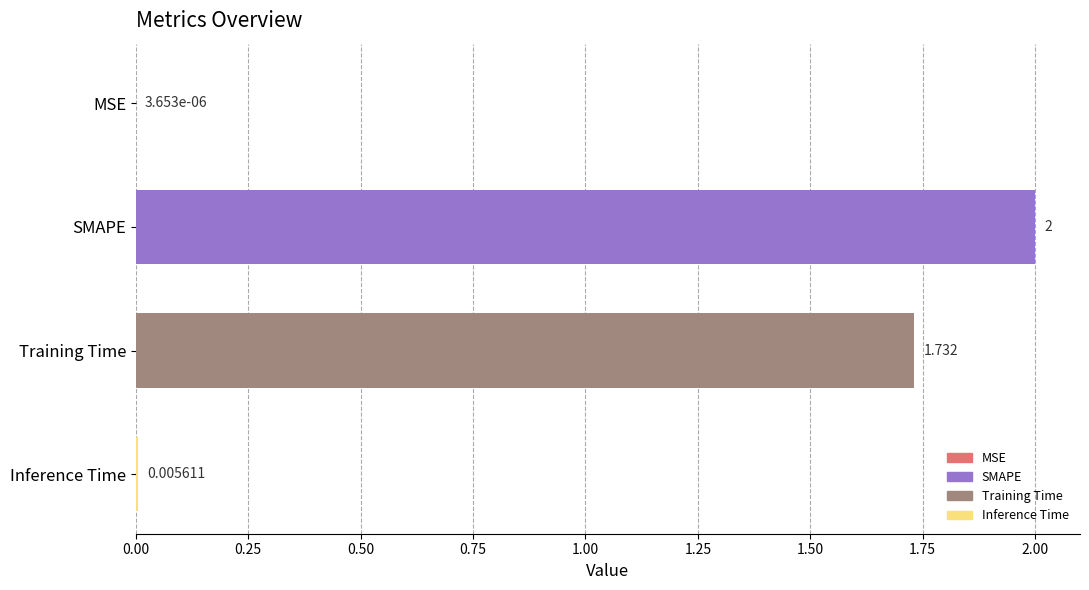

Between Training Time and SMAPE, which is larger?

SMAPE